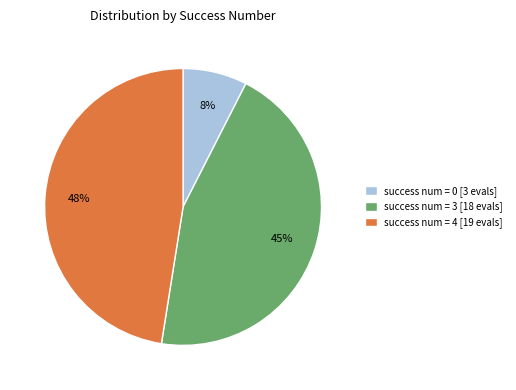

Count the number of slices in the pie.

3